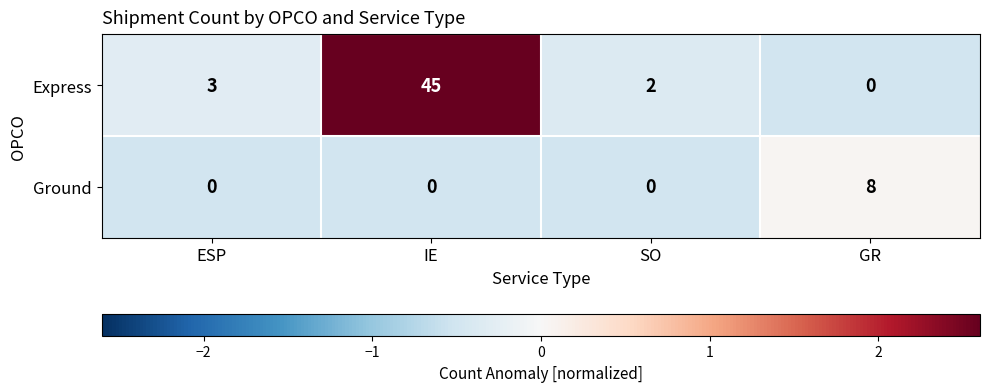

At how many categories does at least one series exceed 0?

4